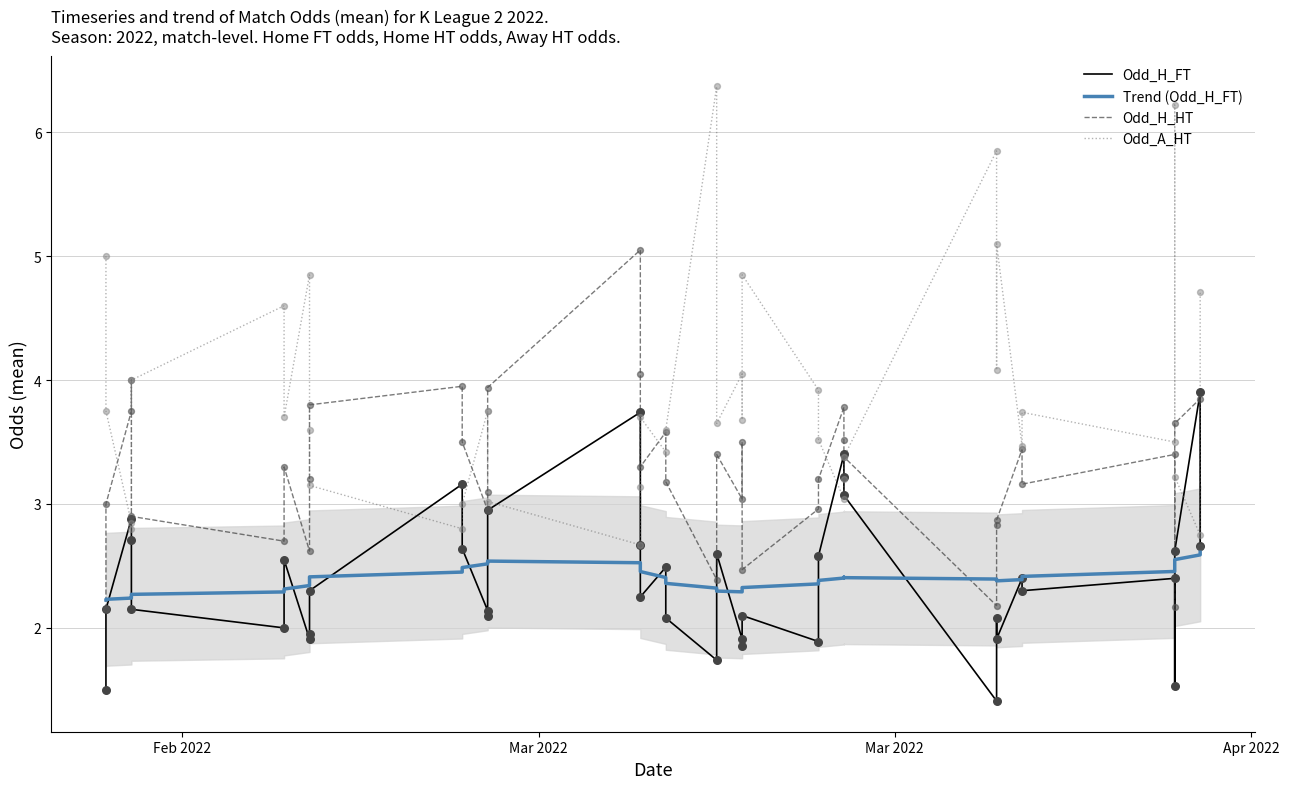

What are all the series names shown in the legend?

Odd_H_FT, Trend (Odd_H_FT), Odd_H_HT, Odd_A_HT